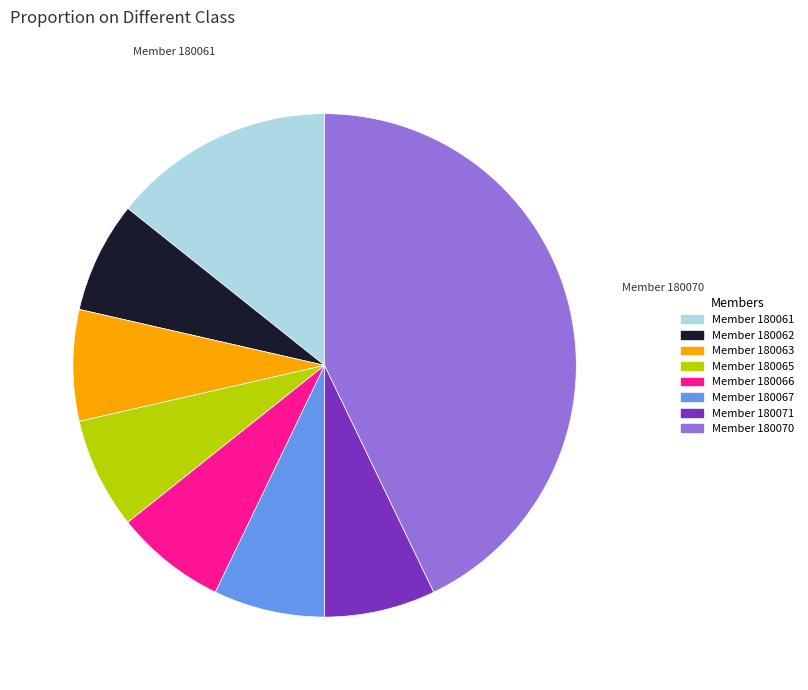

How many segments does this pie chart have?

8